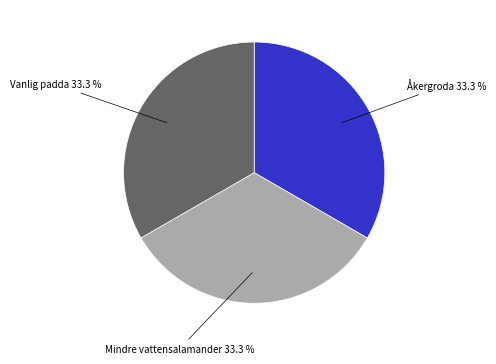

The Vanlig padda slice represents 33% of the pie. True or false?

True